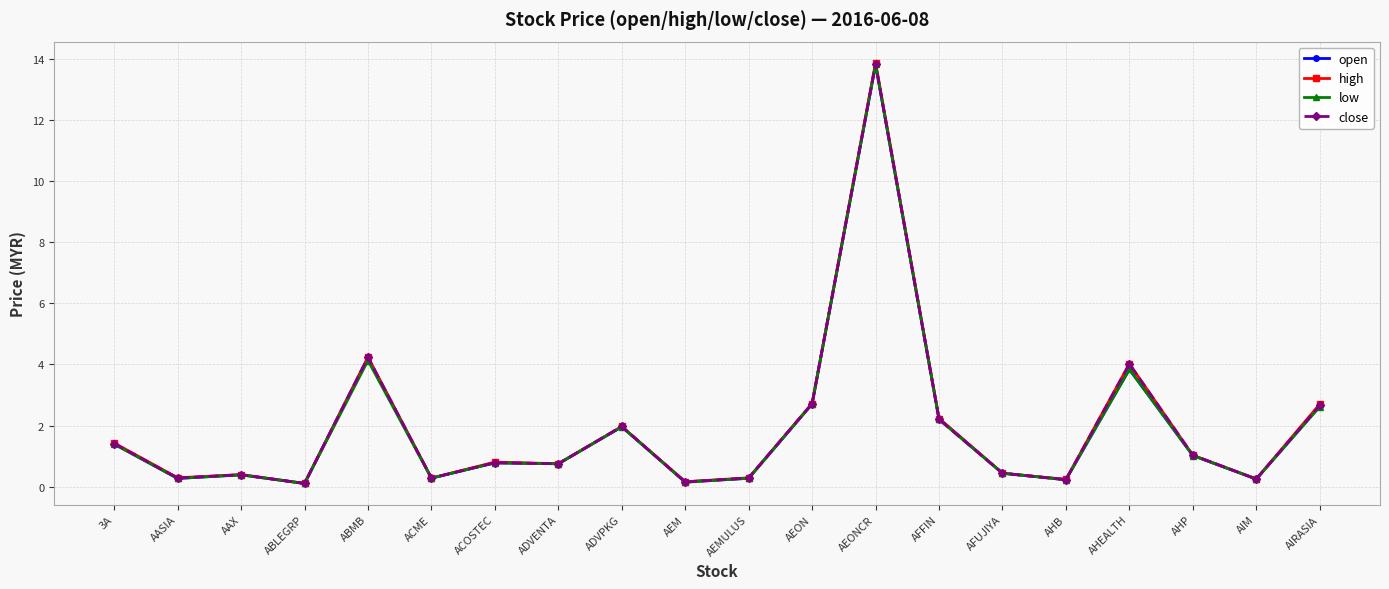

What position from the left is ADVPKG?

9